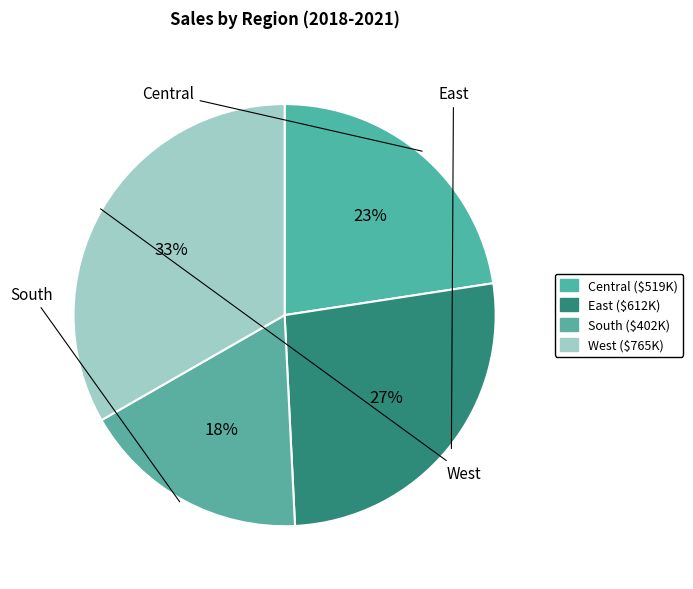

Is there a majority slice in this chart?

No